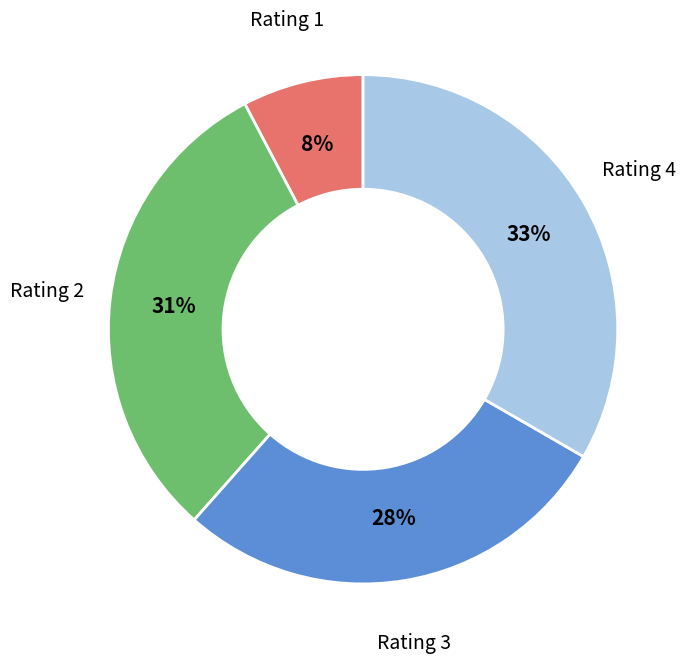

Does any single category account for the majority?

No